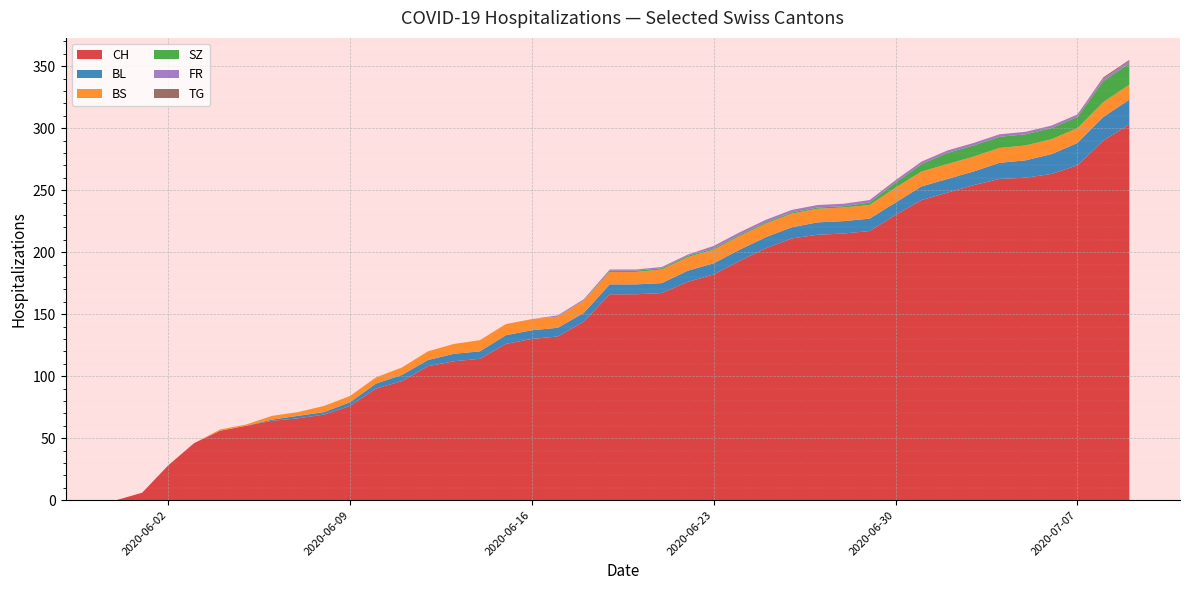

What is the maximum value for CH?

303